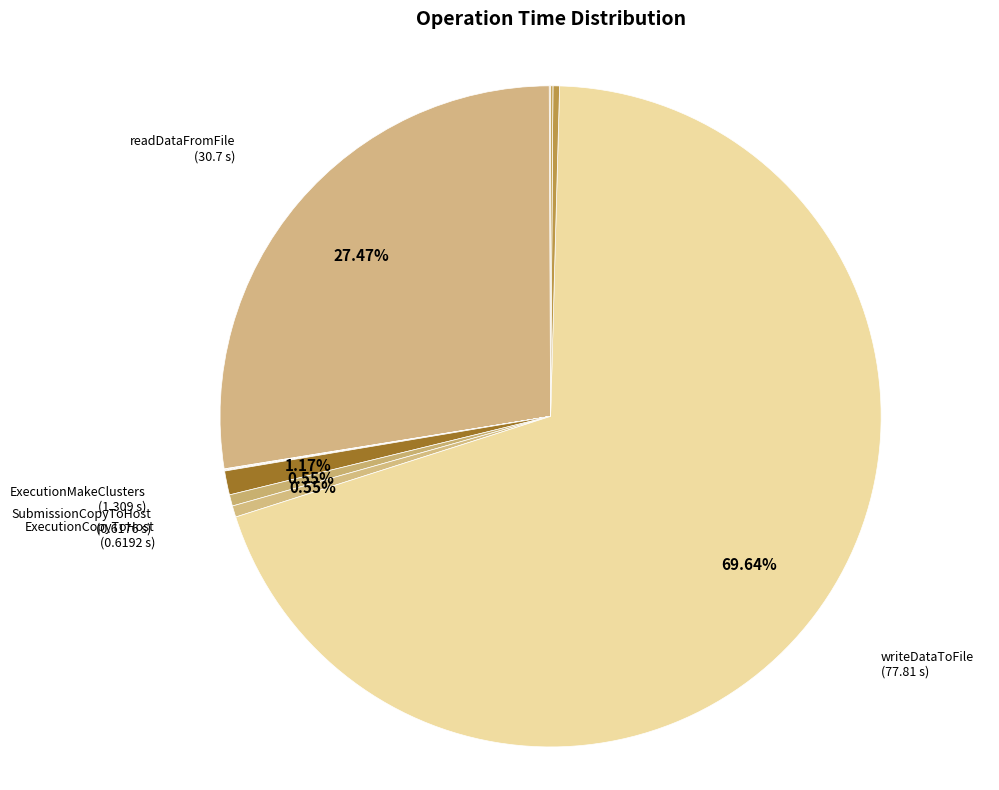

Which slice is the smallest?

SubmissionMakeClusters